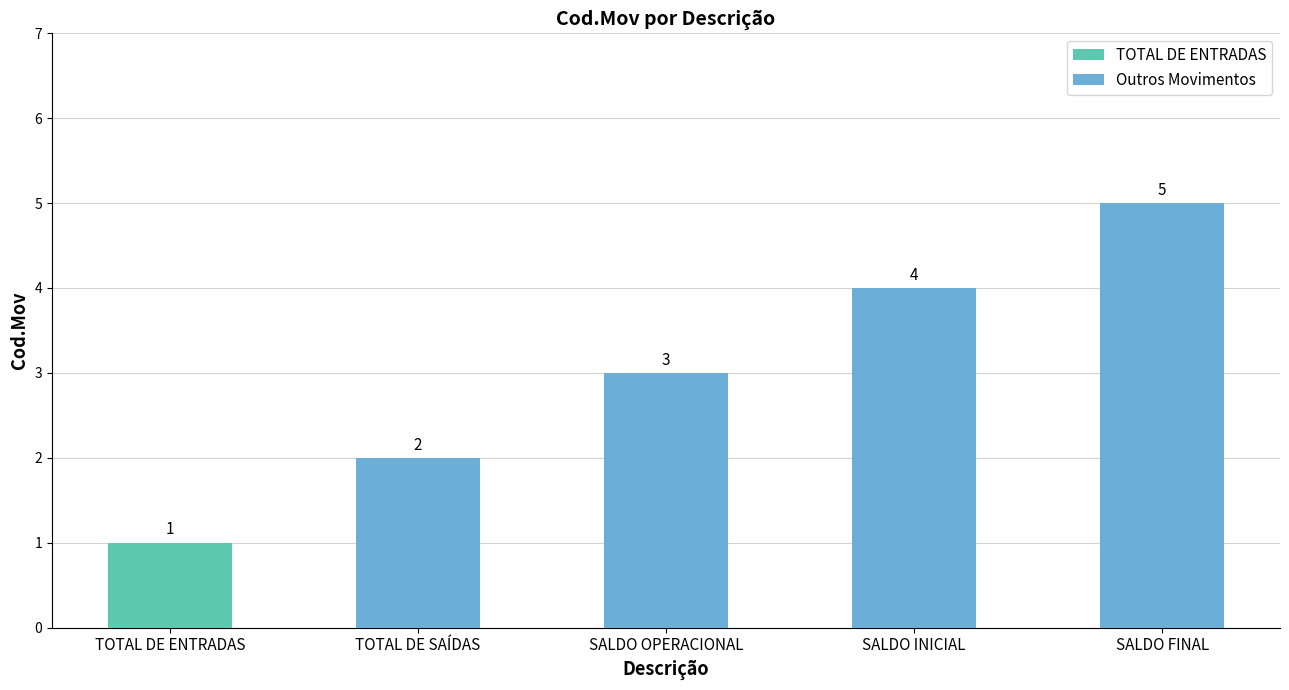

Which has a higher value, TOTAL DE SAÍDAS or SALDO FINAL?

SALDO FINAL